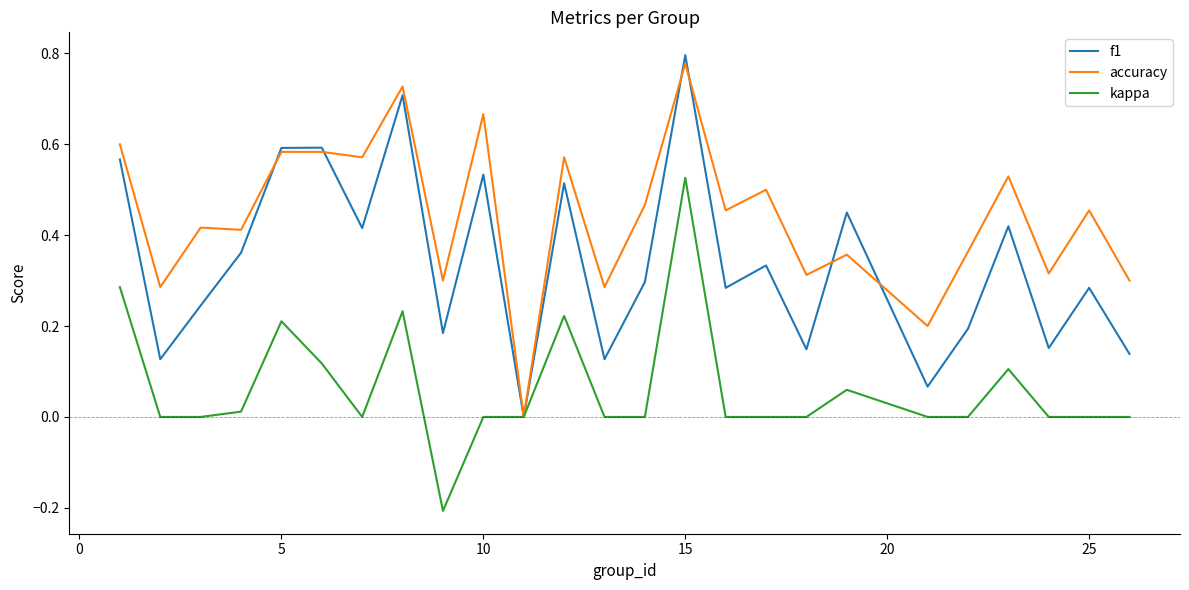

Which series has the largest total across all categories?

accuracy